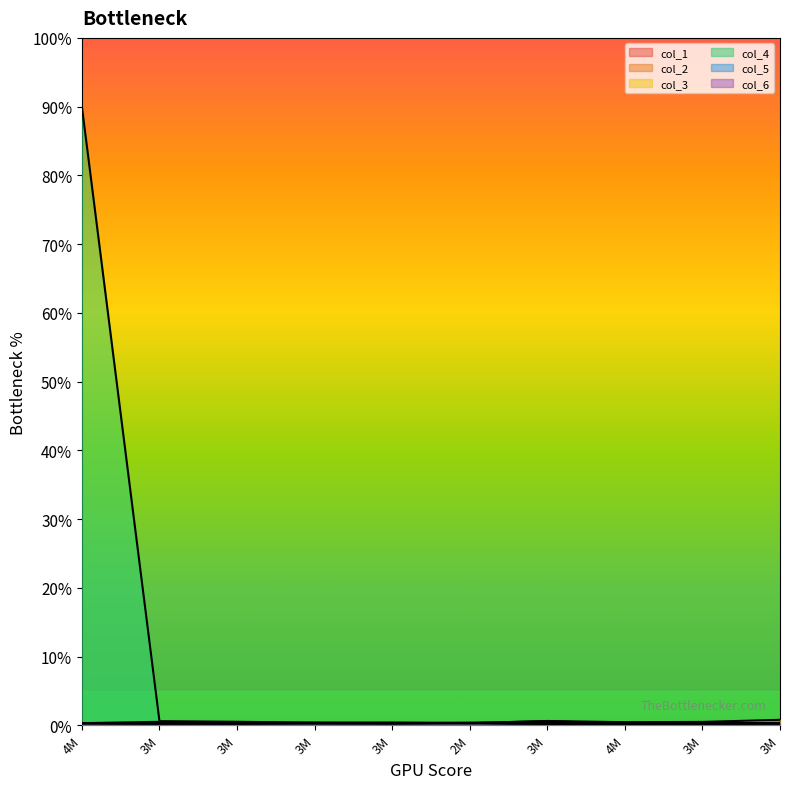

What position from the right is 3704000?

9